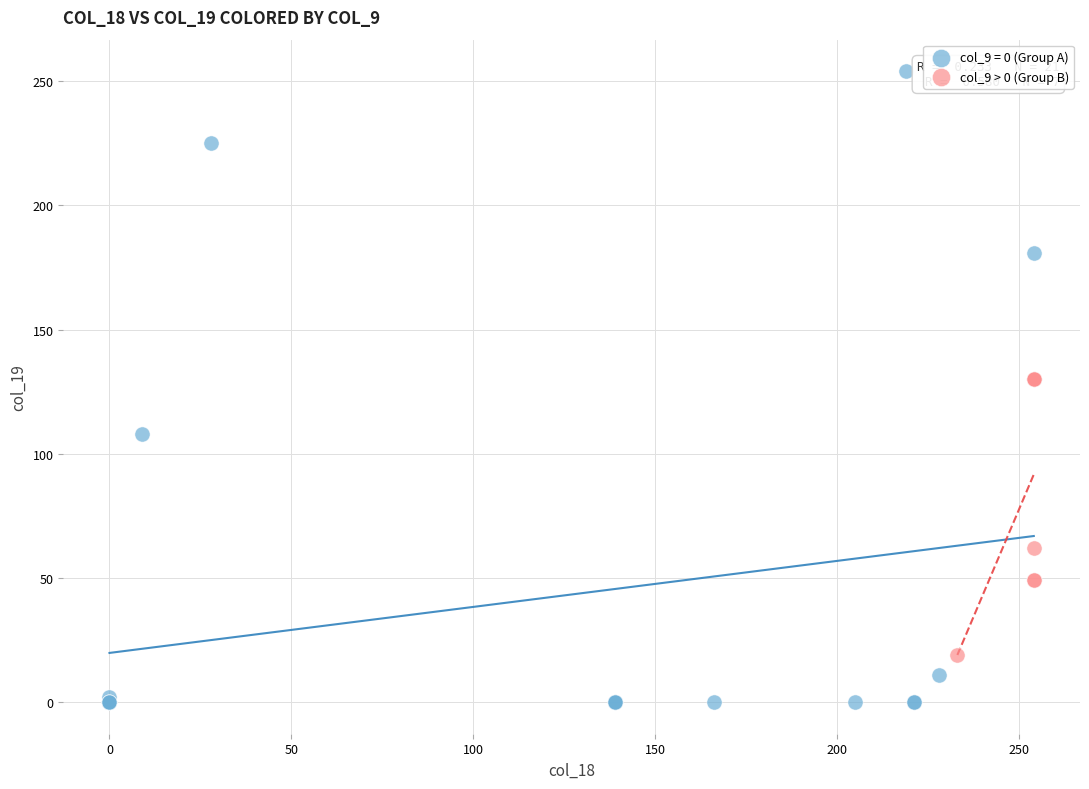

Which series reaches the maximum Y coordinate?

col_9 = 0 (Group A)